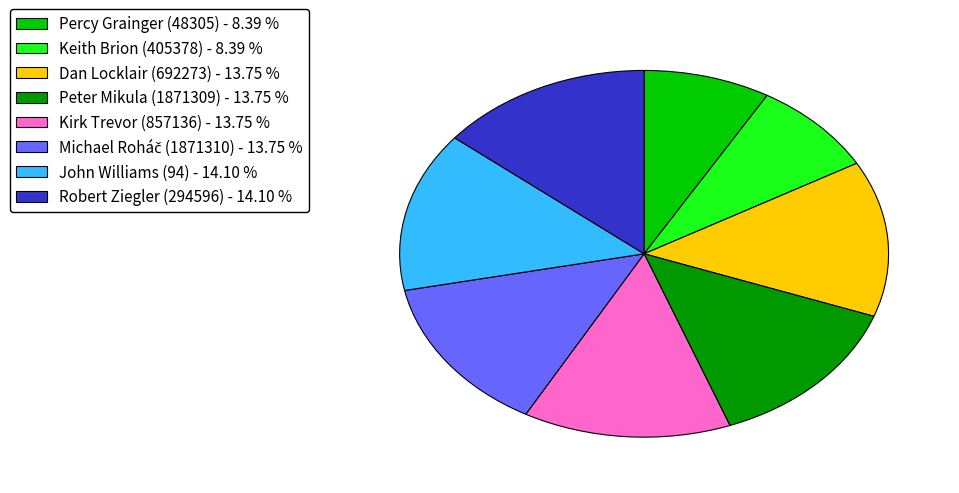

Does John Williams (94) account for over 50% of the chart?

No